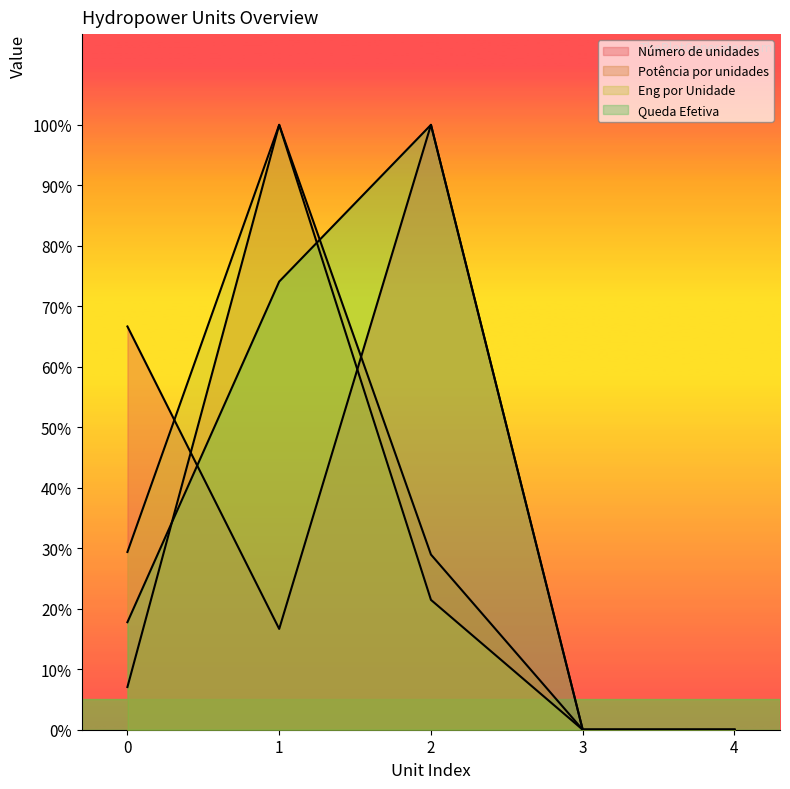

Reading left to right, what are all the values shown in this chart?

Número de unidades: 66.7	16.7	100.0	0.0	0.0
Potência por unidades: 7.1	100.0	29.0	0.0	0.0
Eng por Unidade: 29.4	100.0	21.5	0.0	0.0
Queda Efetiva: 17.8	74.1	100.0	0.0	0.0